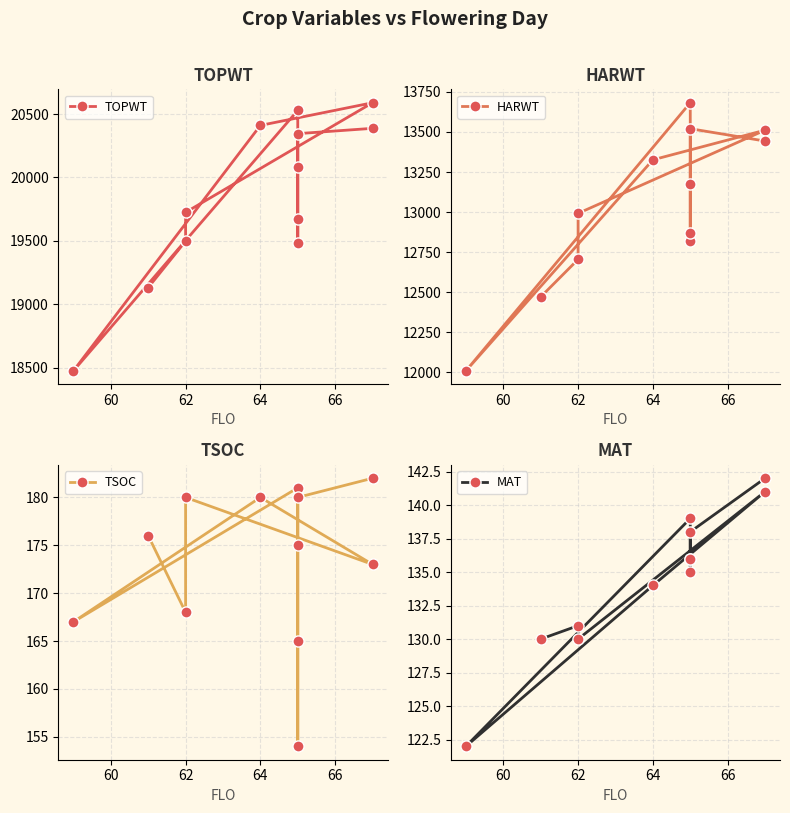

True or false: TSOC and TOPWT cross at least once.

False